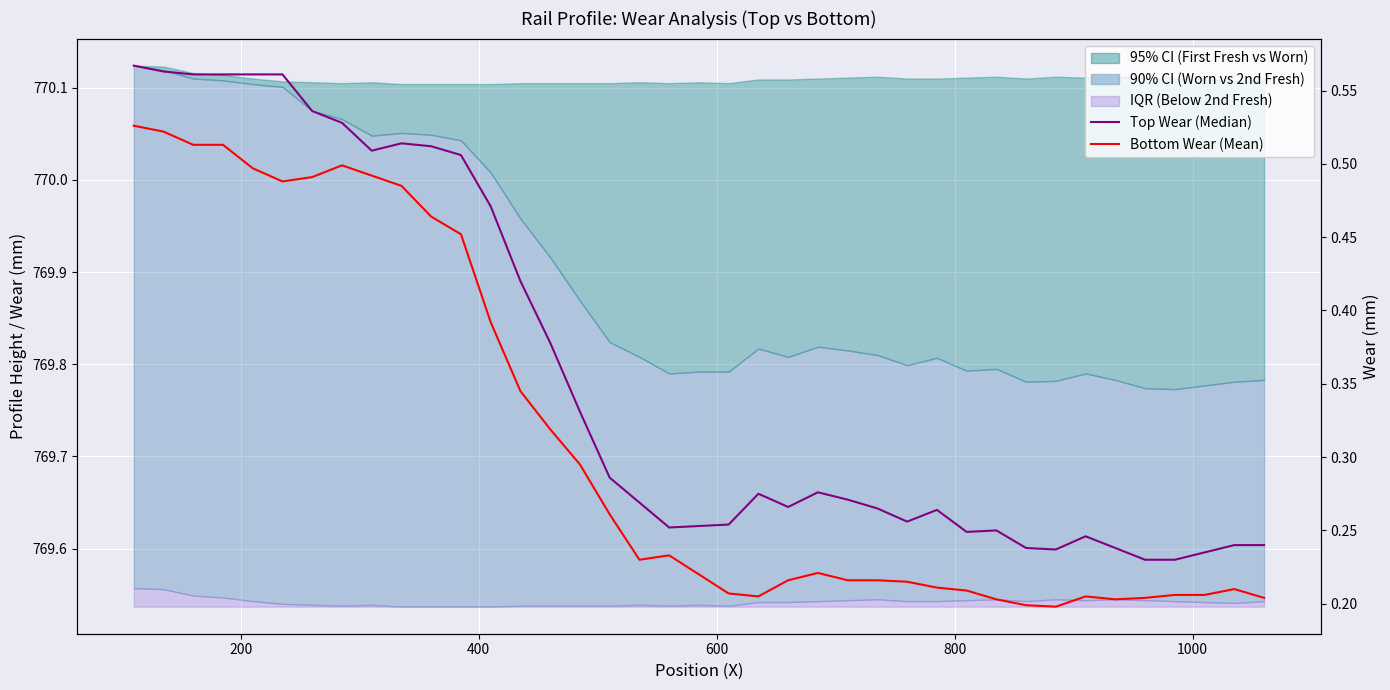

Which series has the largest total across all categories?

Top Wear (Median)